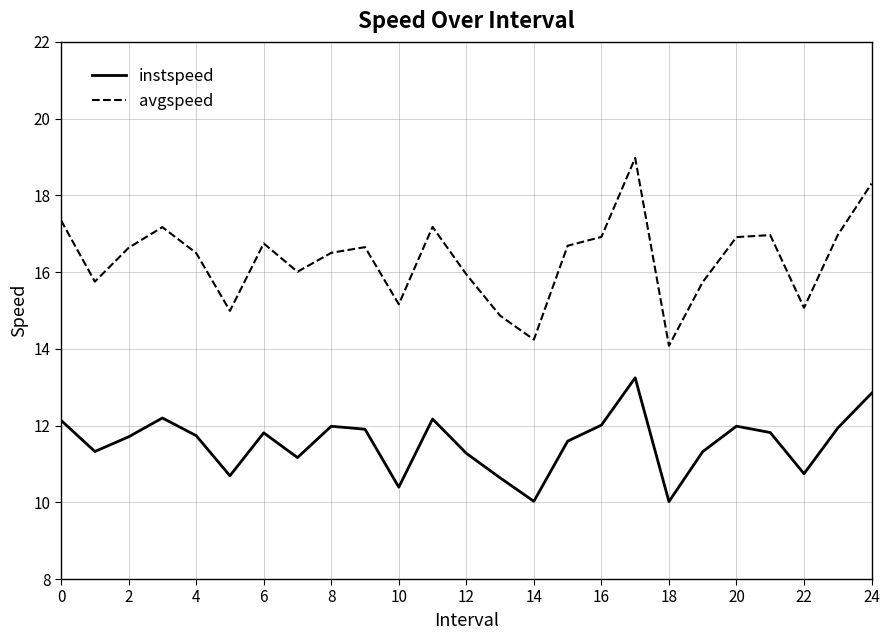

Which series has the widest spread of values?

avgspeed